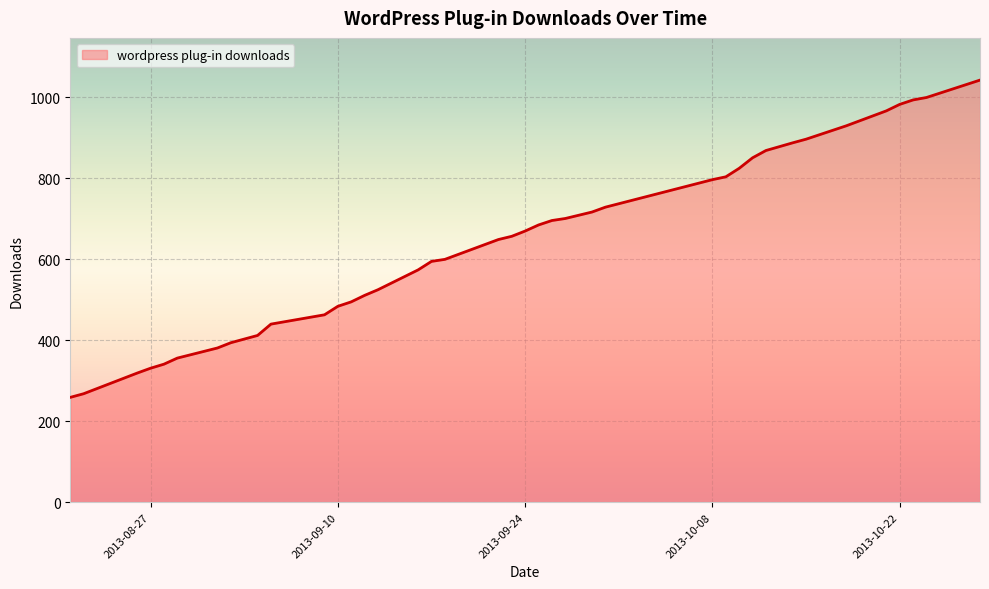

What is the smallest value displayed?

259